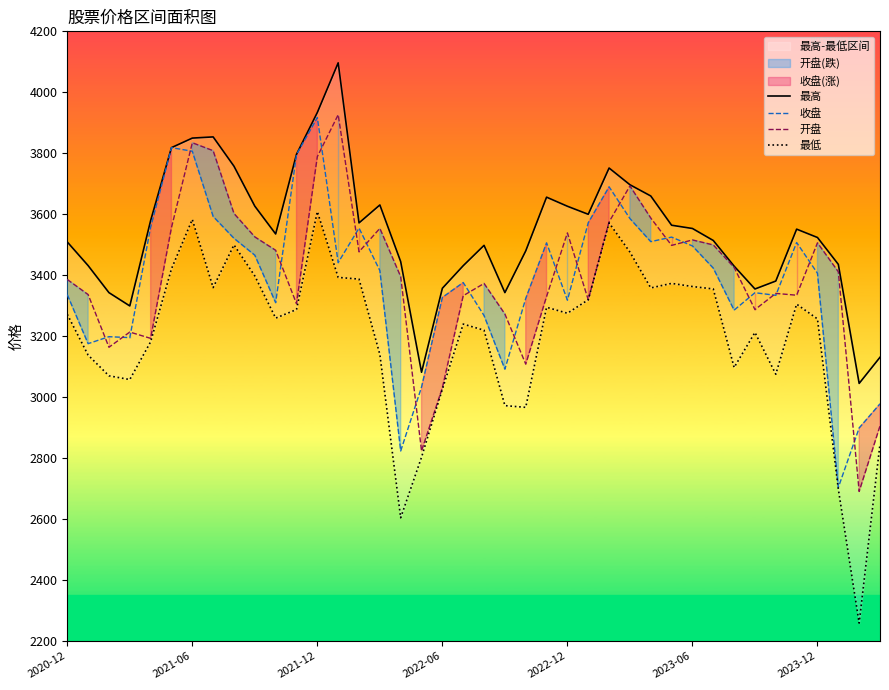

Which series has the largest range (max minus min)?

最低